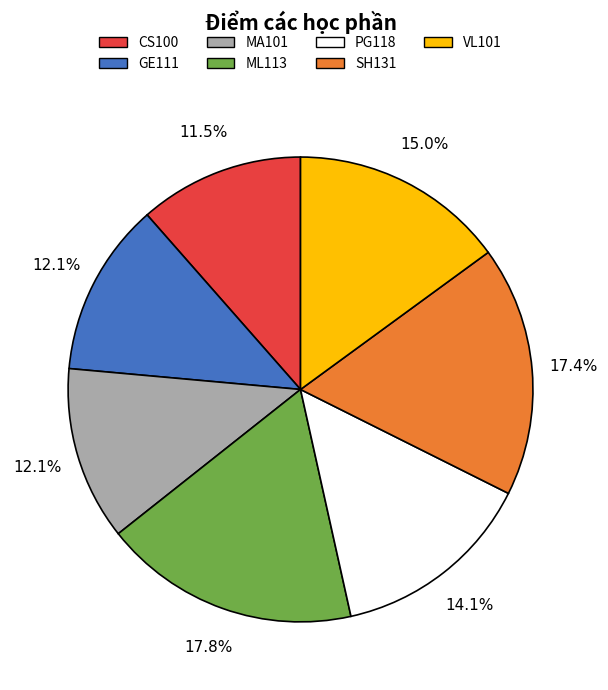

Combined, do SH131 and CS100 account for over 50%?

No